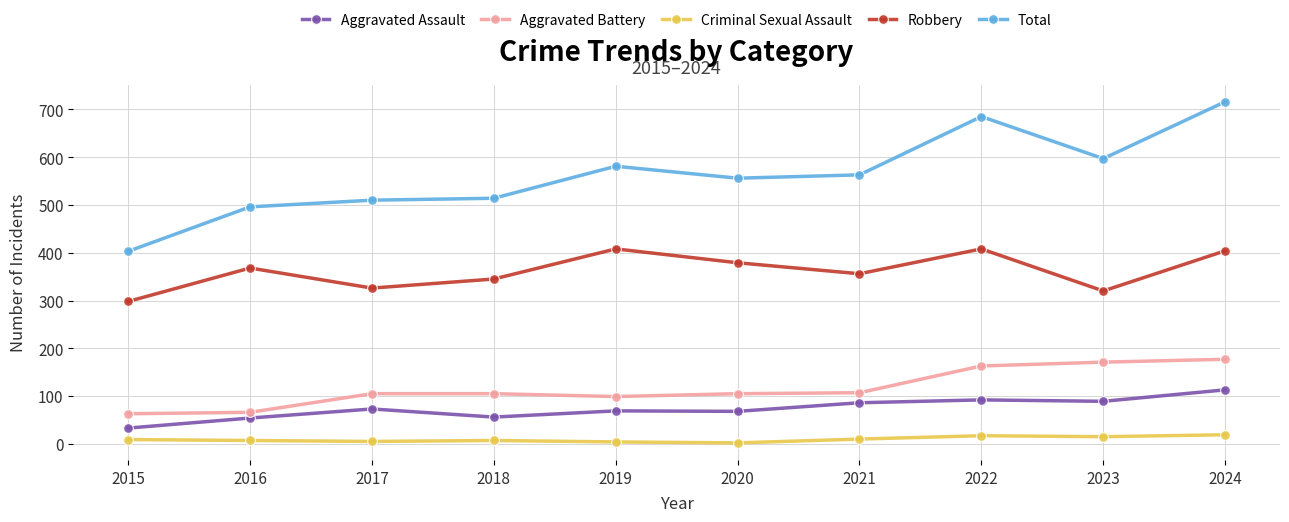

How many series are shown in this chart?

5